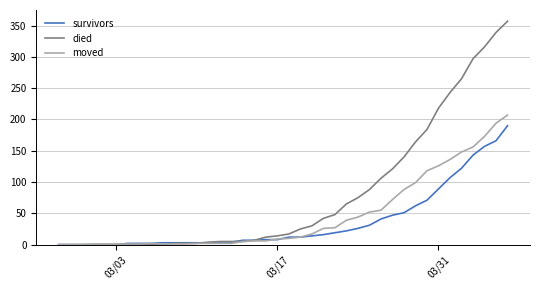

Rank the series by their average value, from highest to lowest.

died, moved, survivors